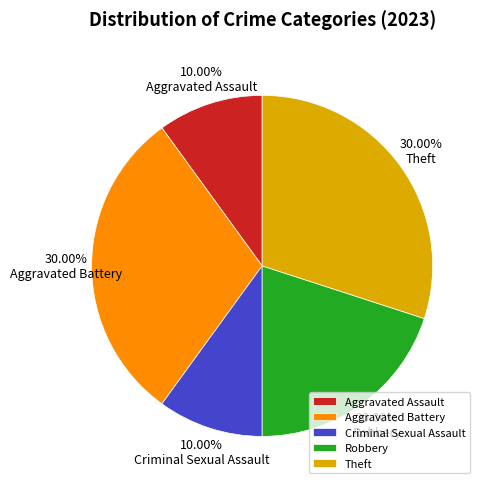

Is it true that Aggravated Battery is 30% of the pie?

True